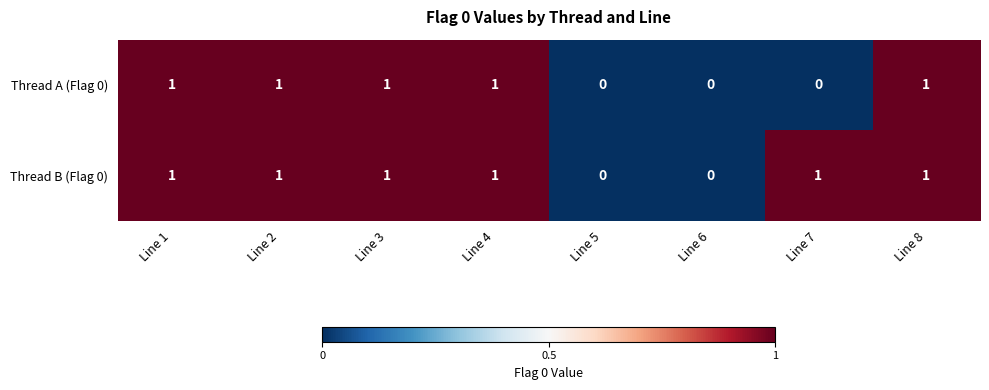

Rank the series by their average value, from lowest to highest.

Thread A (Flag 0), Thread B (Flag 0)